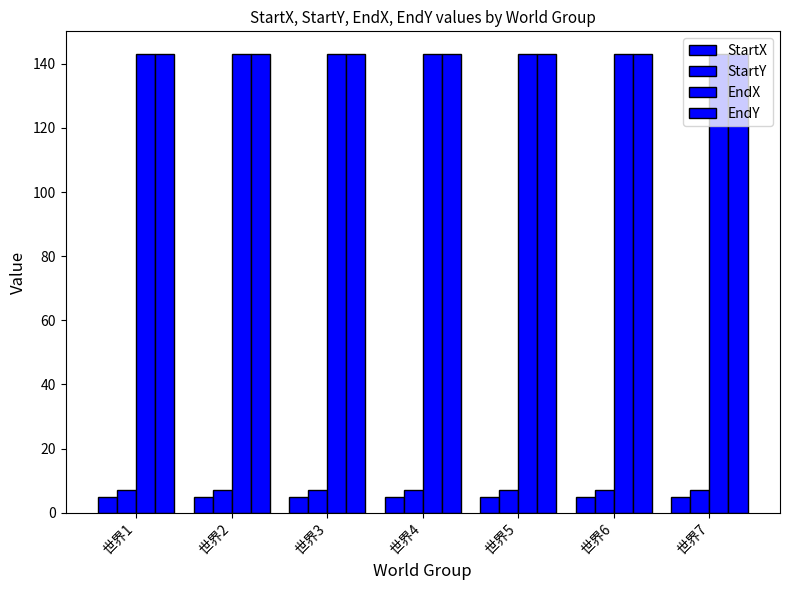

How many data points does each series have?

7